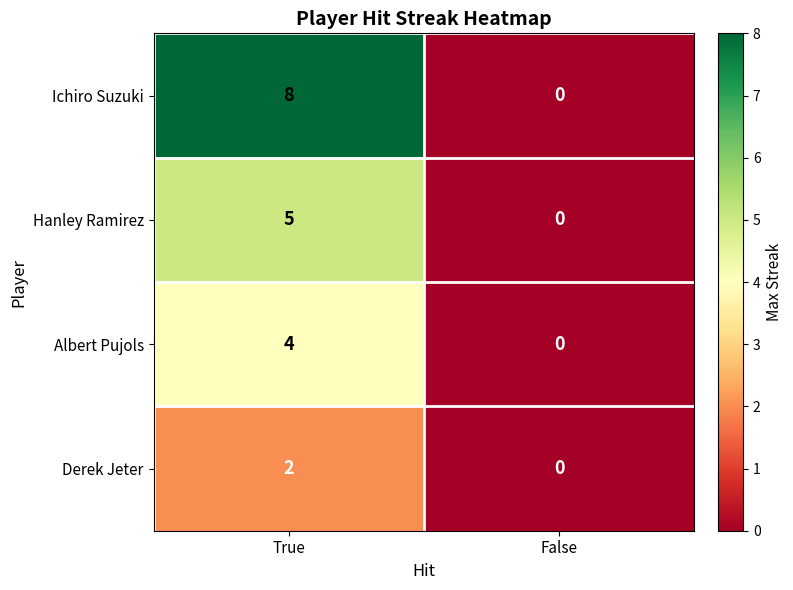

Which label corresponds to the largest value in the chart?

True